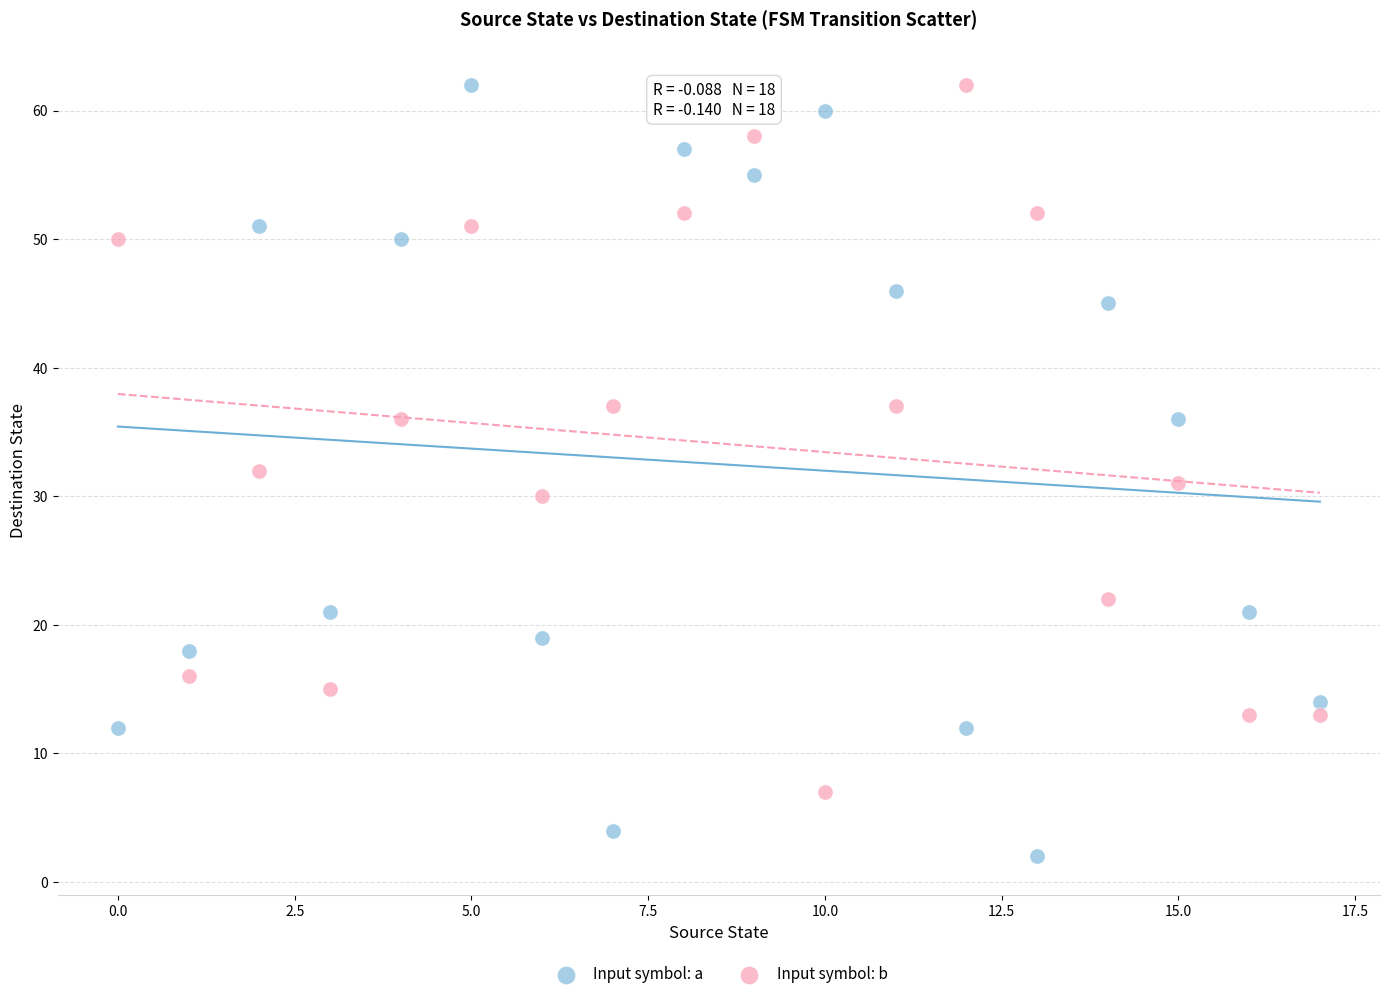

Which series has the widest spread of Y values?

Input symbol: a